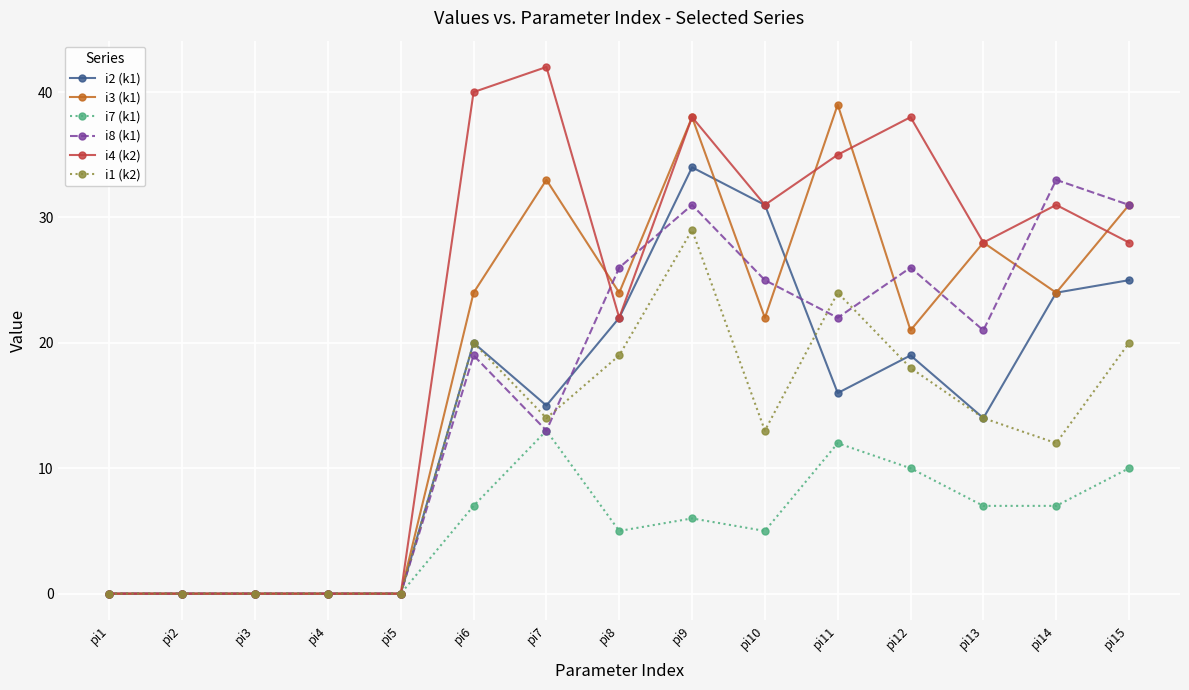

At which category is the sum across all series the highest?

pi9